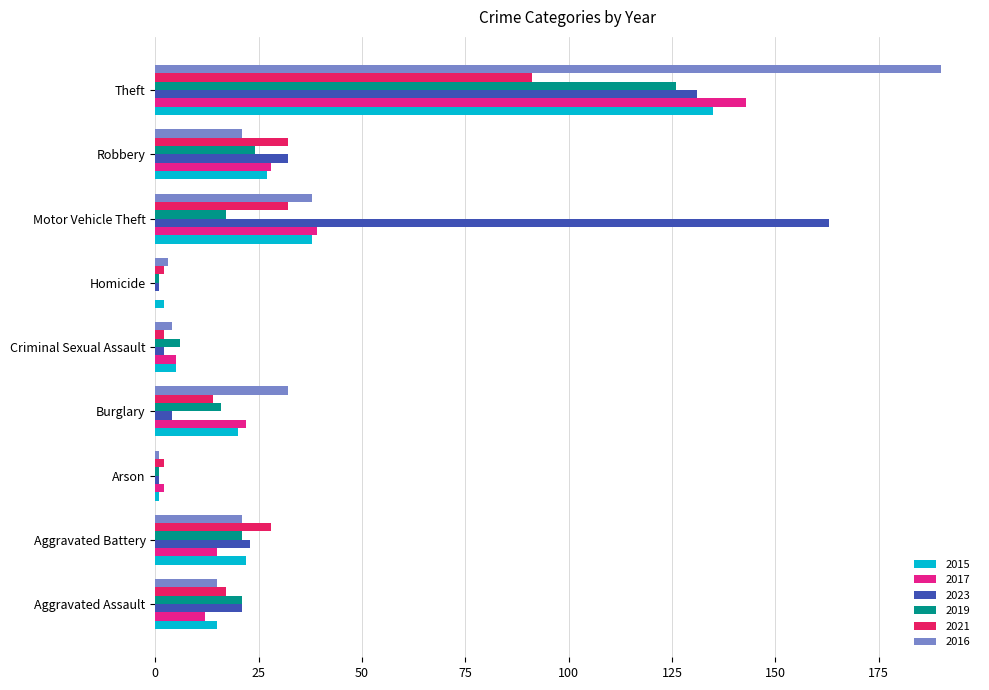

The value of 2023 at Theft is 131. True or false?

True